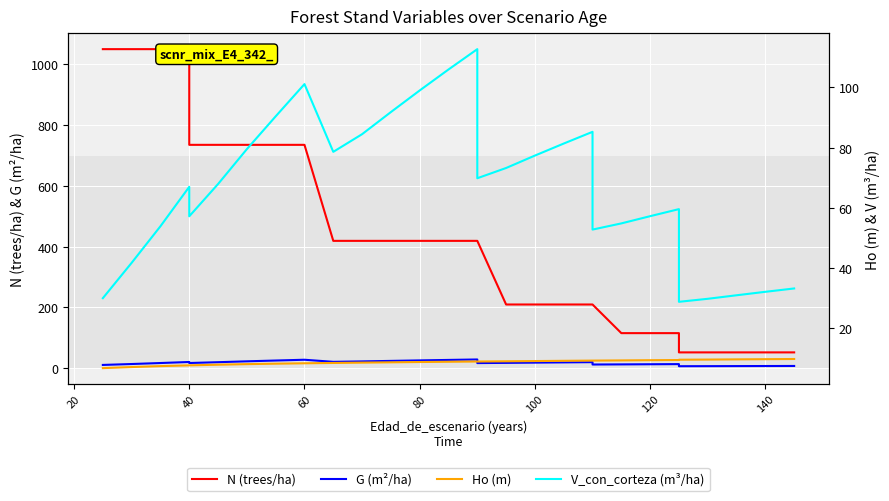

Is the value of Ho (m) at 21 greater than the value of N (trees/ha) at 15?

No